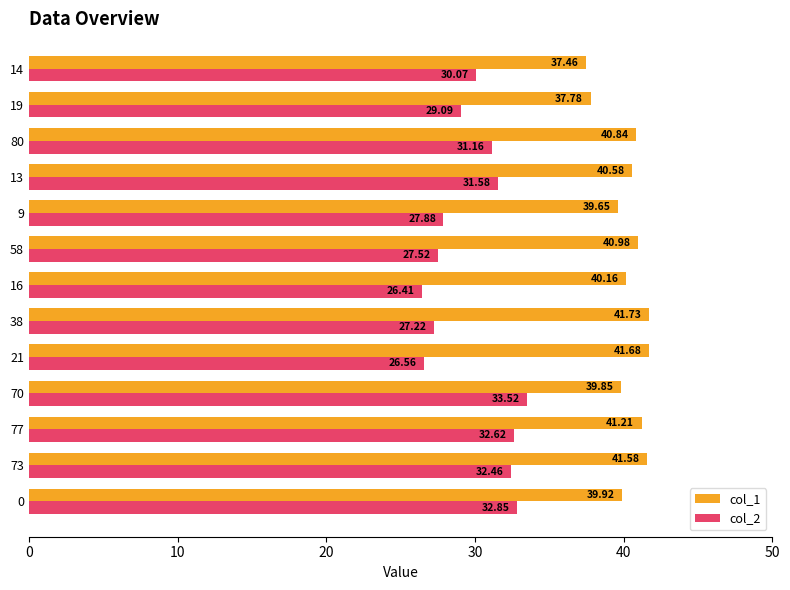

Rank the series by their average value, from highest to lowest.

col_1, col_2